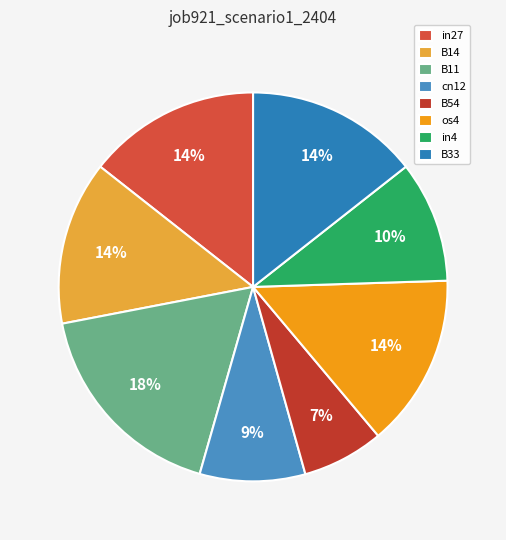

Rank the categories by value from highest to lowest.

B11, in27, os4, B33, B14, in4, cn12, B54